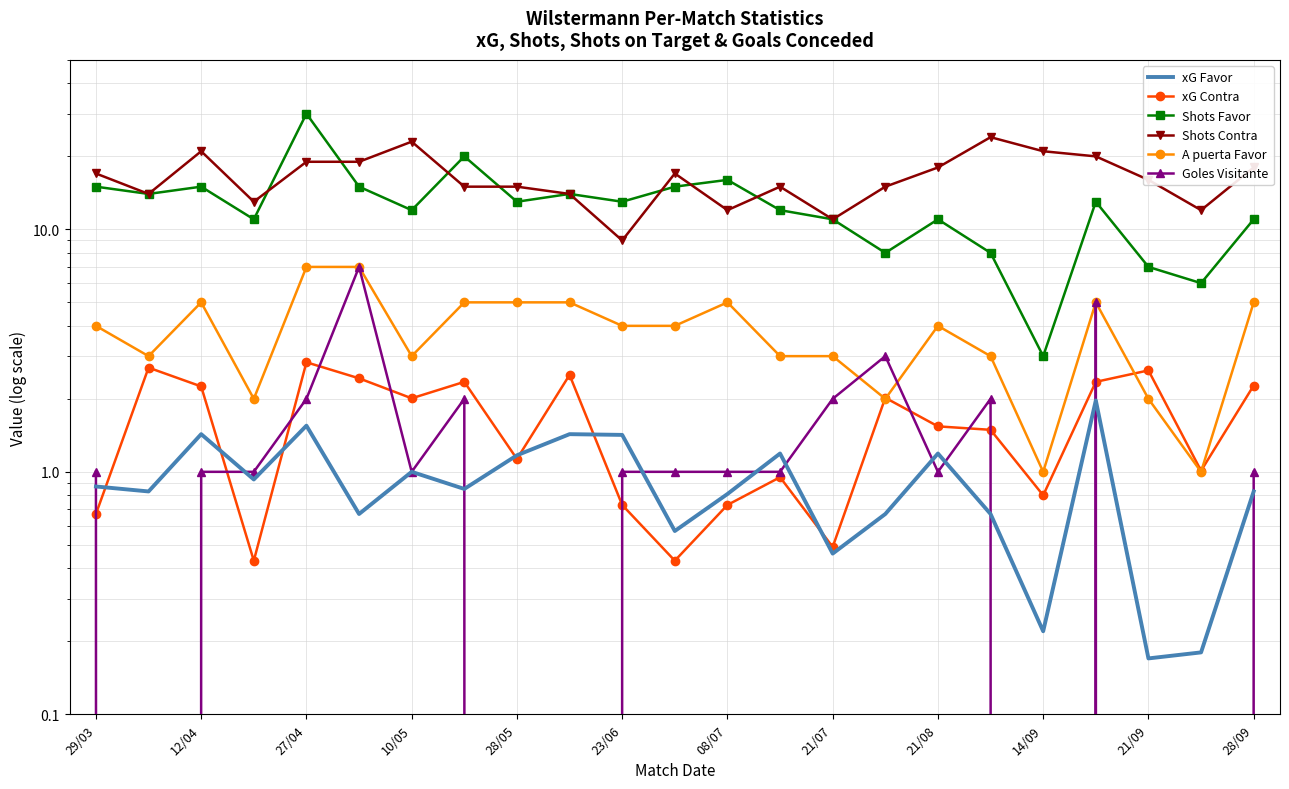

What are all the series names shown in the legend?

xG Favor, xG Contra, Shots Favor, Shots Contra, A puerta Favor, Goles Visitante